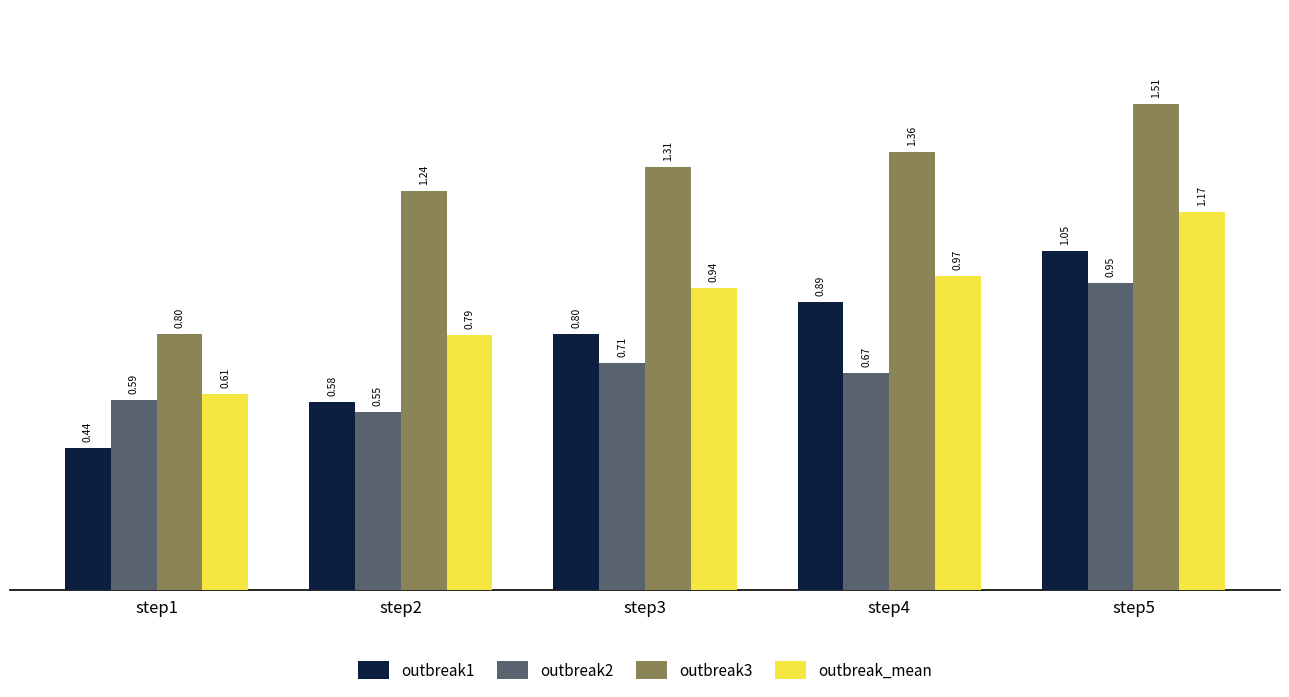

Rank the series by their maximum value, from lowest to highest.

outbreak2, outbreak1, outbreak_mean, outbreak3